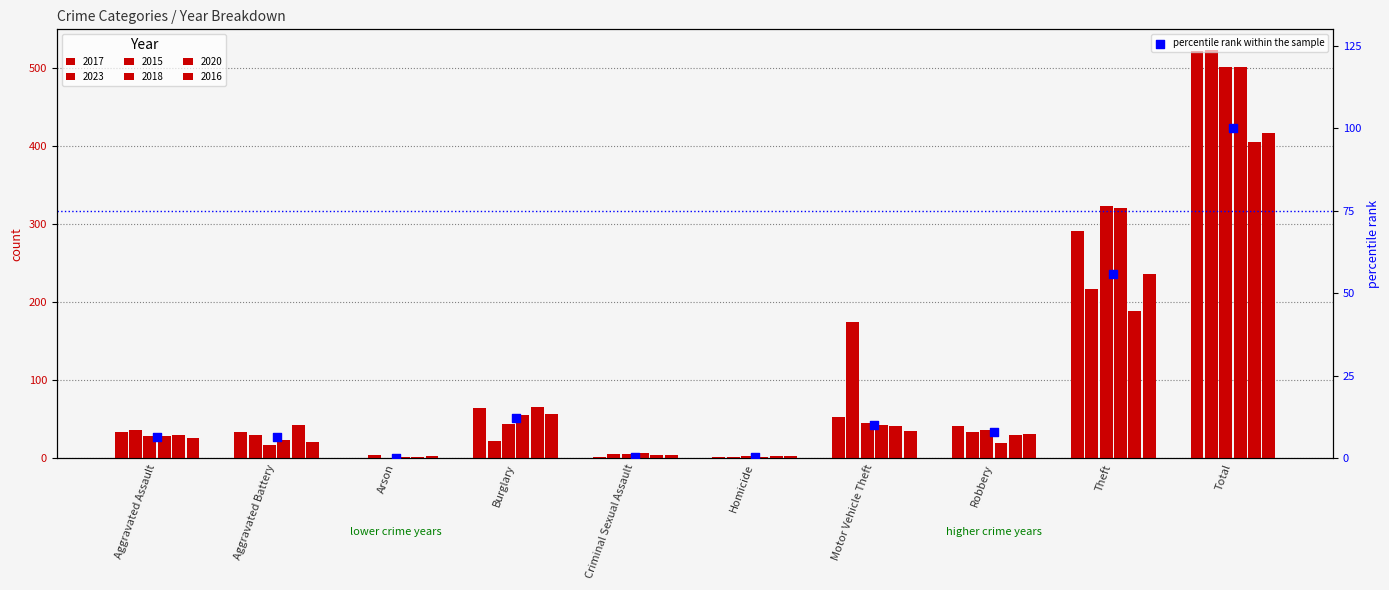

Approximately how many times larger is the value at Aggravated Battery compared to Aggravated Assault?

1.0